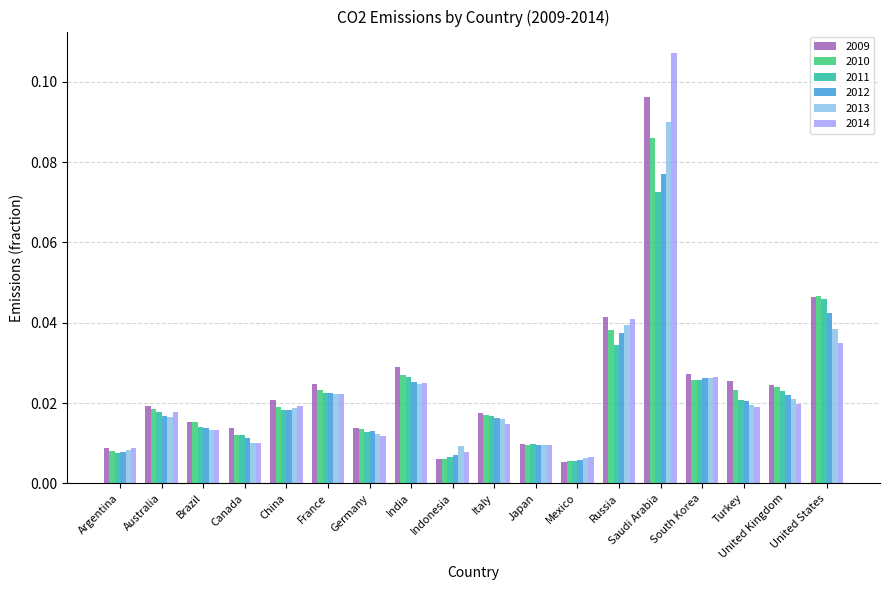

Which label corresponds to the largest value in the chart?

Saudi Arabia